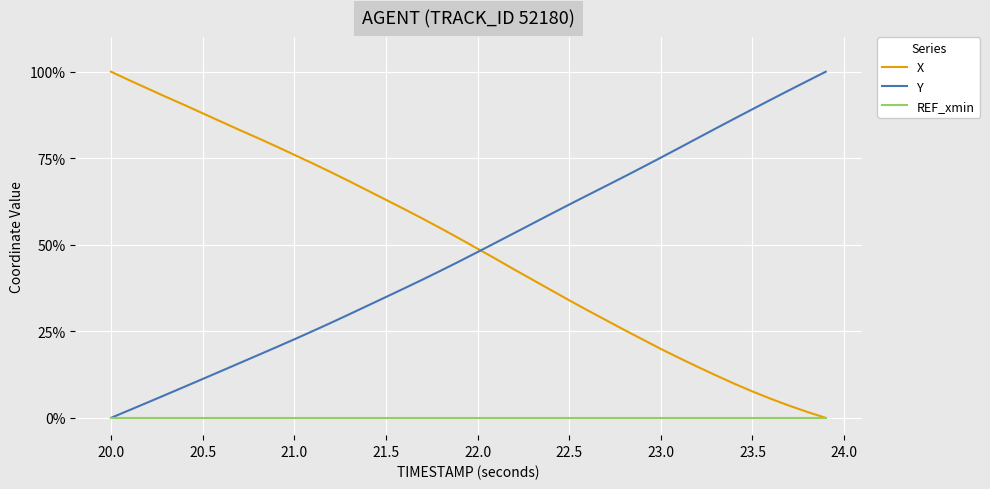

Reading left to right, transcribe all the data shown in this chart.

X: 1.0	1.0	1.0	0.9	0.9	0.9	0.9	0.8	0.8	0.8	0.8	0.7	0.7	0.7	0.7	0.6	0.6	0.6	0.5	0.5	0.5	0.5	0.4	0.4	0.4	0.3	0.3	0.3	0.3	0.2	0.2	0.2	0.1	0.1	0.1	0.1	0.1	0.0	0.0	0.0
Y: 0.0	0.0	0.0	0.1	0.1	0.1	0.1	0.2	0.2	0.2	0.2	0.3	0.3	0.3	0.3	0.3	0.4	0.4	0.4	0.5	0.5	0.5	0.5	0.6	0.6	0.6	0.6	0.7	0.7	0.7	0.8	0.8	0.8	0.8	0.9	0.9	0.9	0.9	1.0	1.0
REF_xmin: 0.0	0.0	0.0	0.0	0.0	0.0	0.0	0.0	0.0	0.0	0.0	0.0	0.0	0.0	0.0	0.0	0.0	0.0	0.0	0.0	0.0	0.0	0.0	0.0	0.0	0.0	0.0	0.0	0.0	0.0	0.0	0.0	0.0	0.0	0.0	0.0	0.0	0.0	0.0	0.0